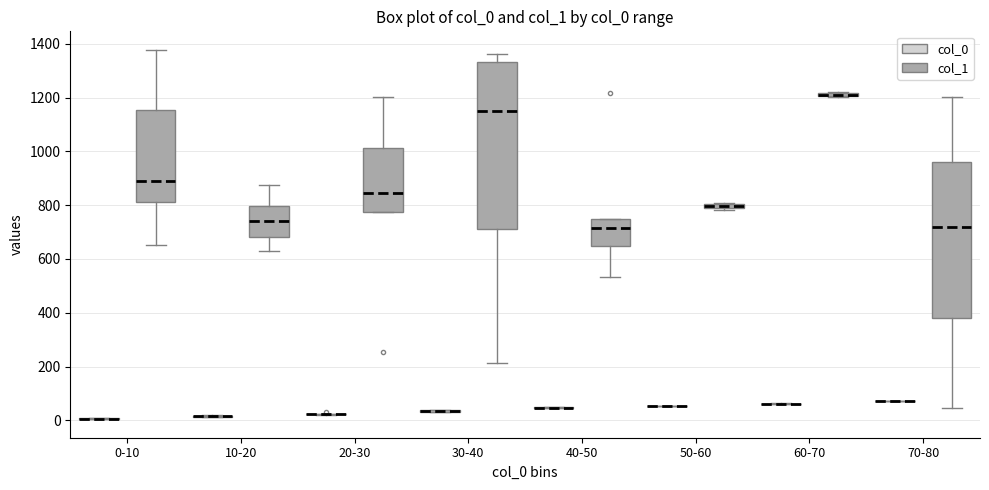

Which box is the tallest, from its lower edge to its upper edge?

30-40 (col_1)